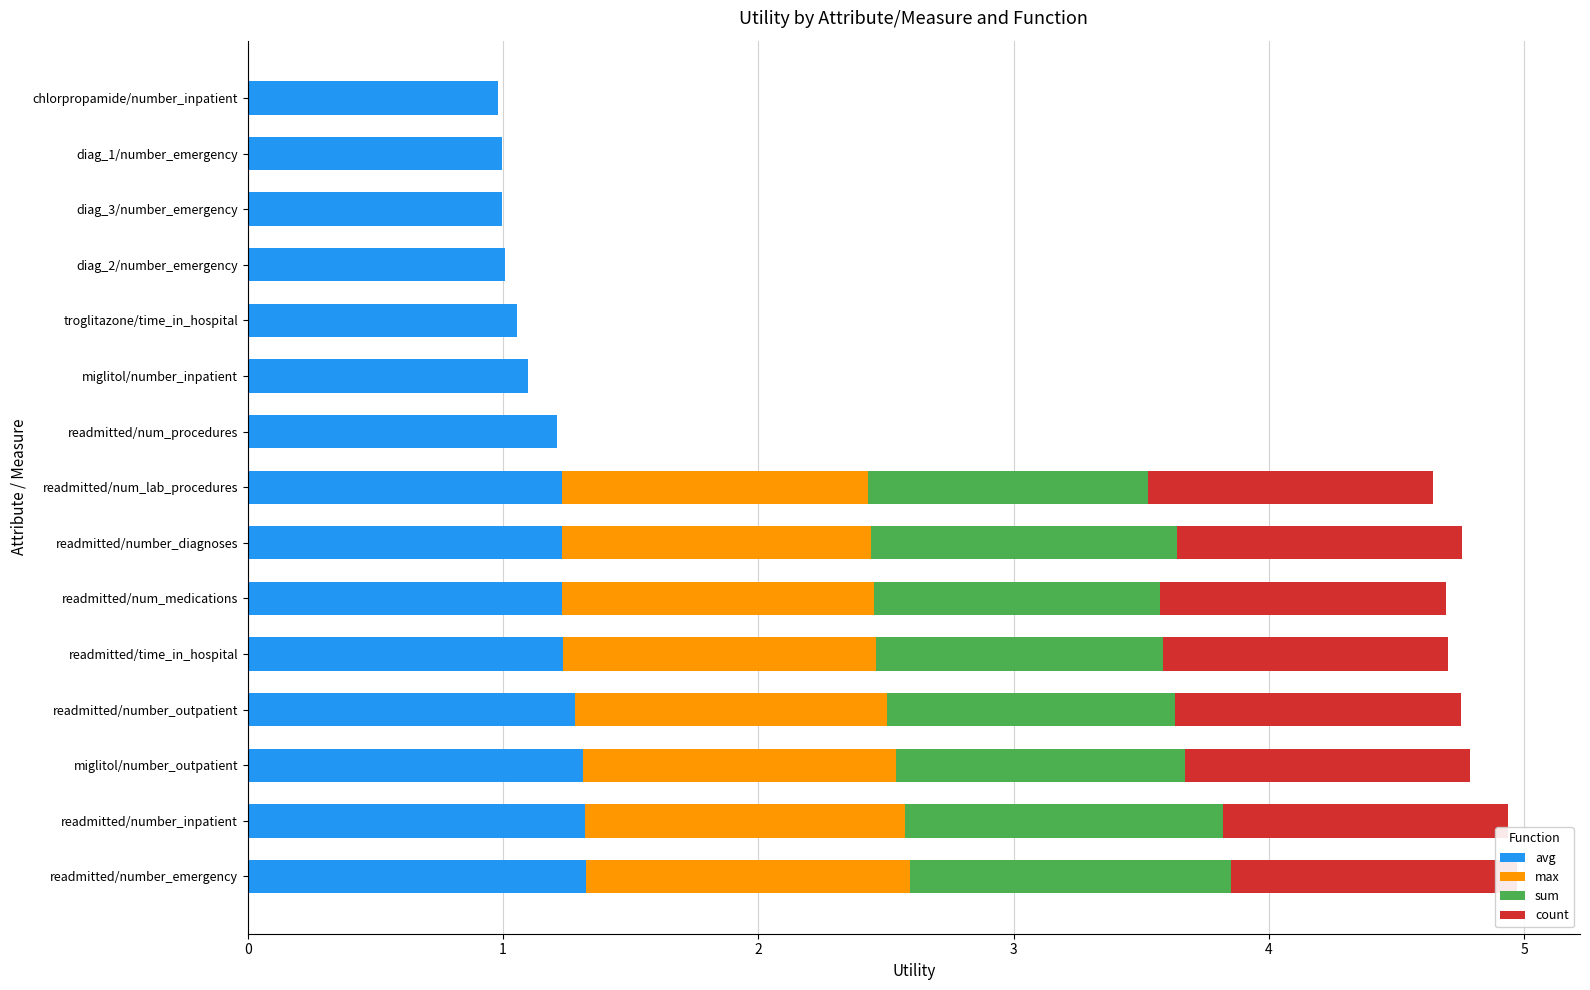

What is the difference between the maximum and second lowest values in the sum series?

1.3